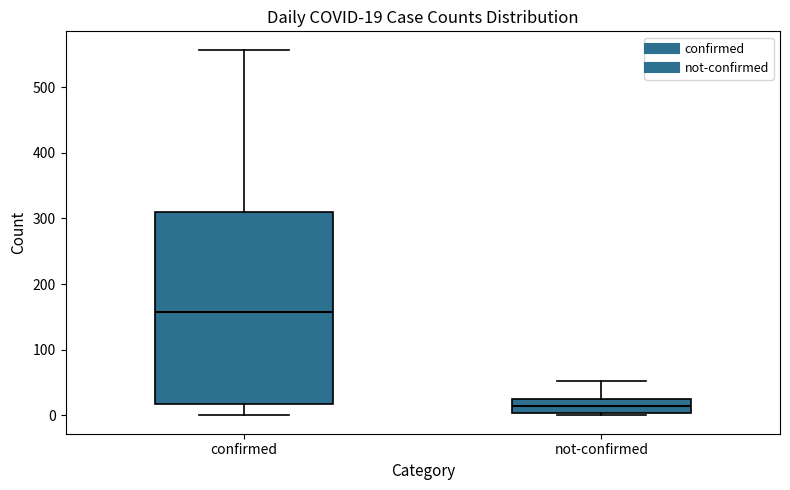

Which box's median line is the lowest?

not-confirmed